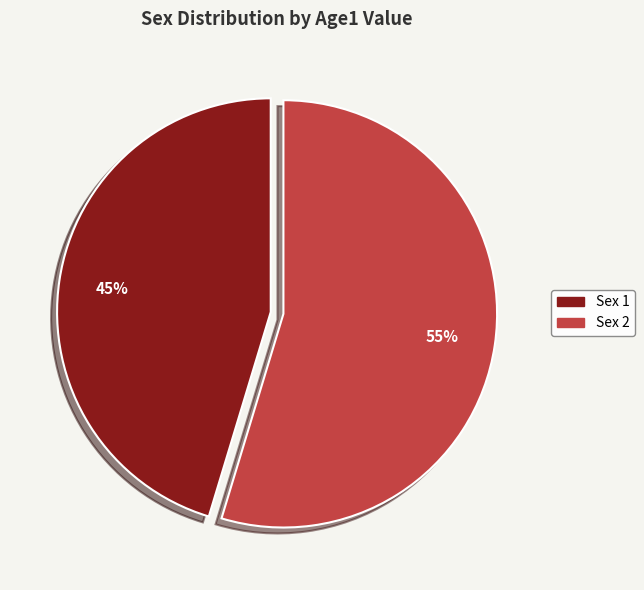

To the nearest percent, what percentage of the pie is Sex 1?

45%